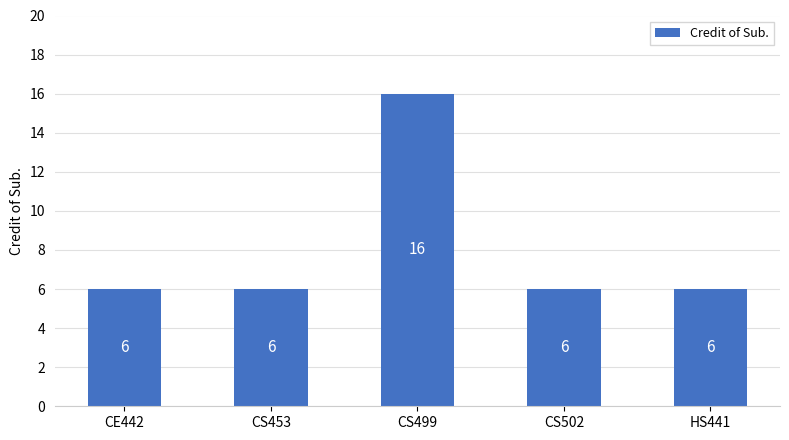

What is the value of the 4th bar from the left?

6